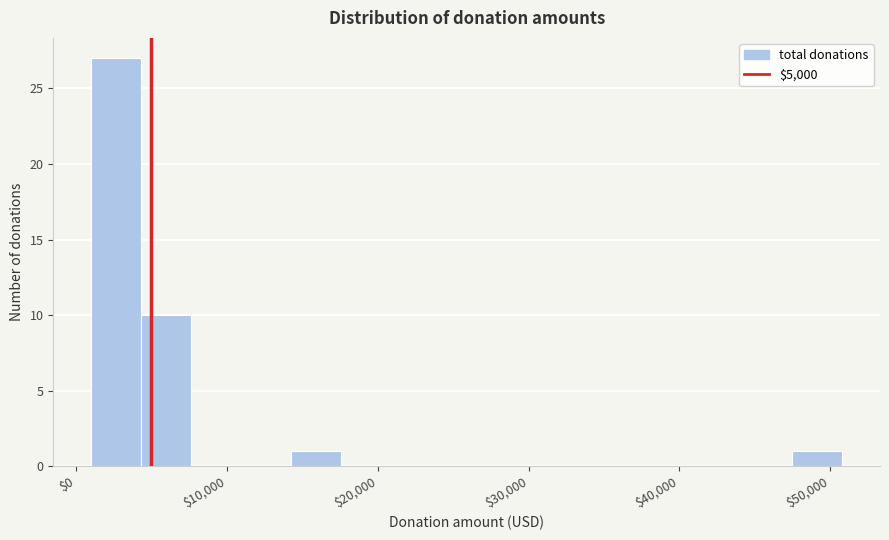

Around what value on the x-axis is the tallest bar? Give the approximate position of its centre, as read against the axis.

3000